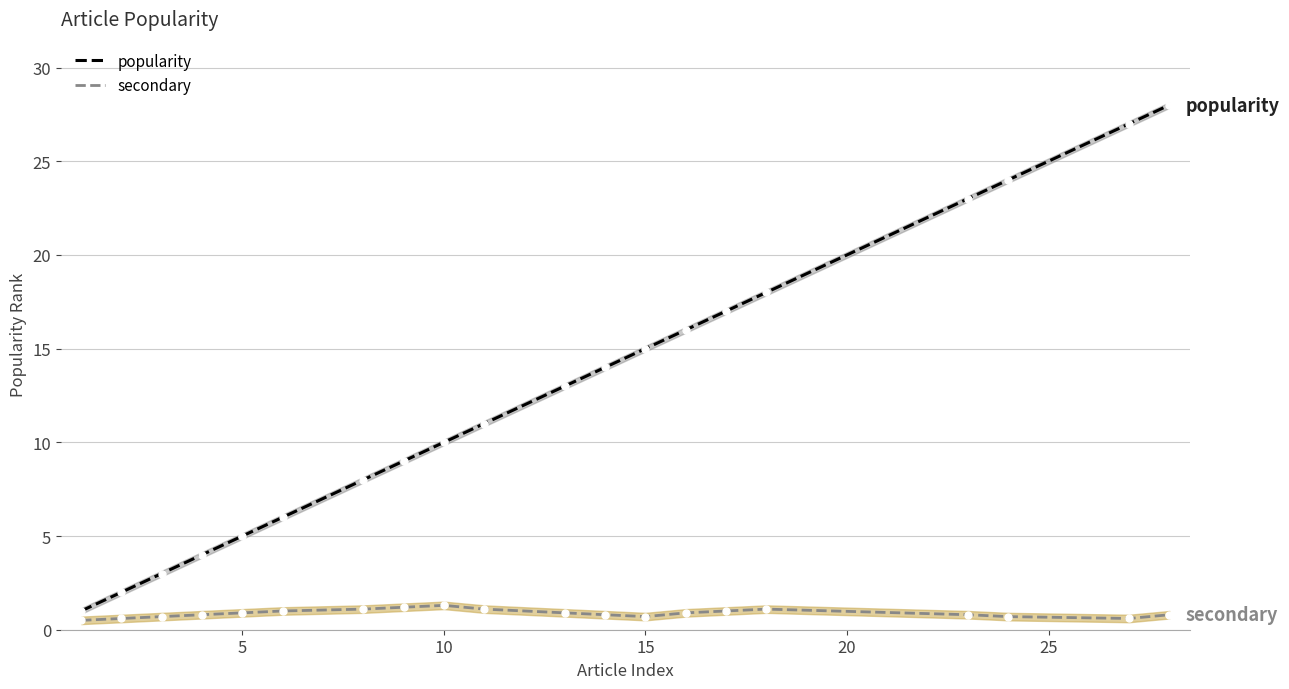

What is the highest value of the secondary series?

1.3